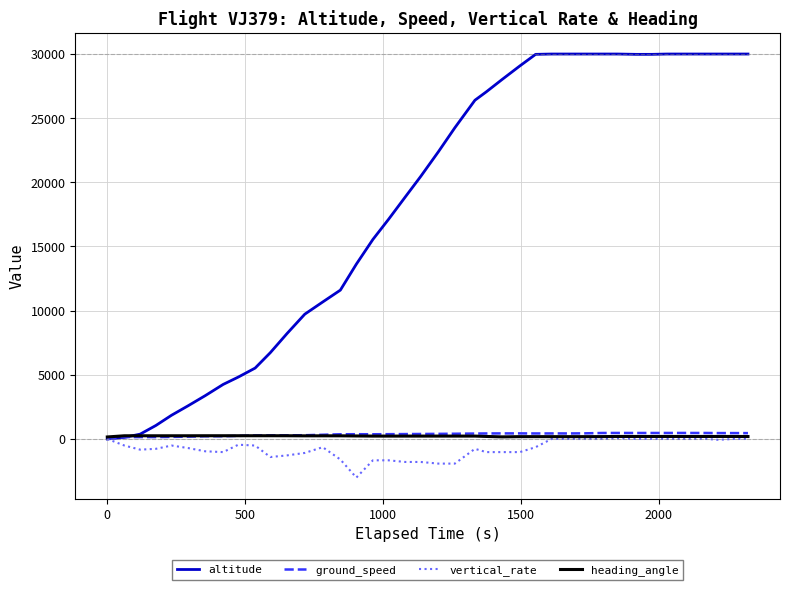

What is the minimum value shown in the chart?

-3008